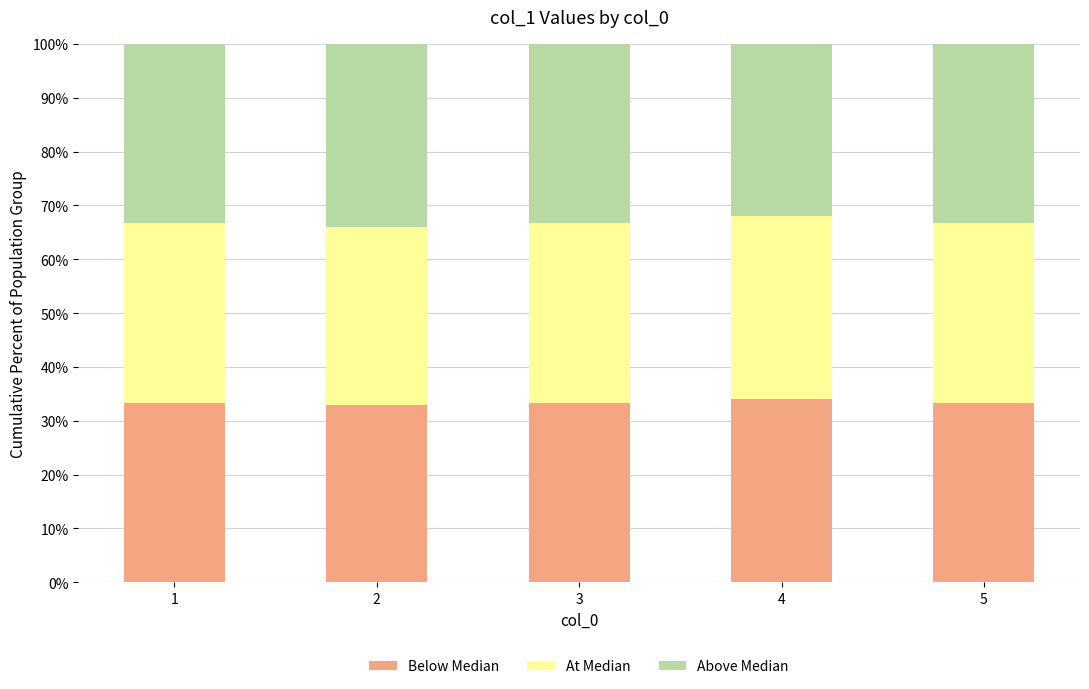

True or false: Below Median has a value of 33.3 at 5.

True